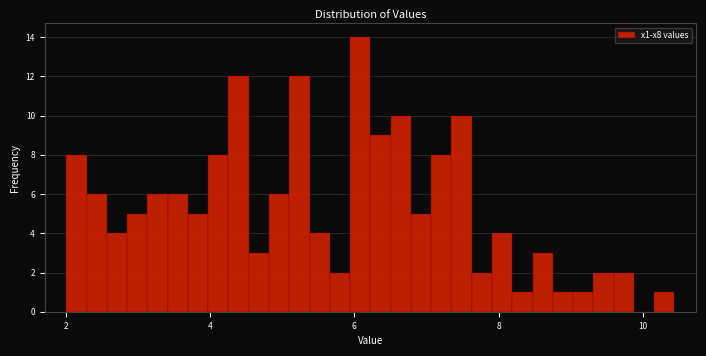

Read against the x-axis, roughly where is the centre of the tallest bar?

6.0